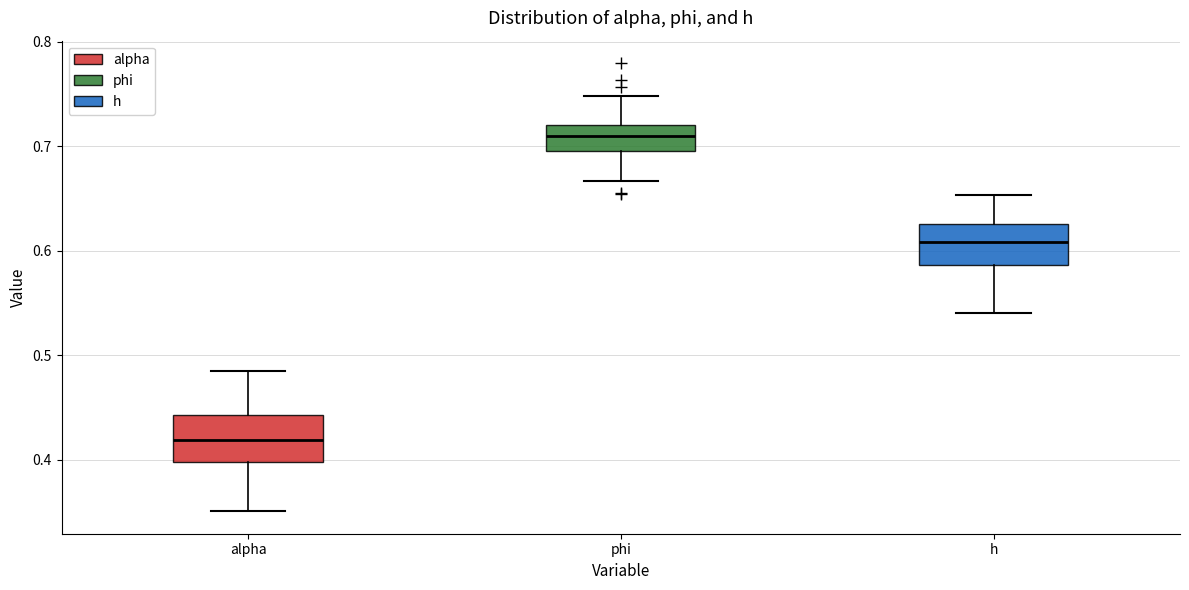

Which box's median line is the lowest?

alpha